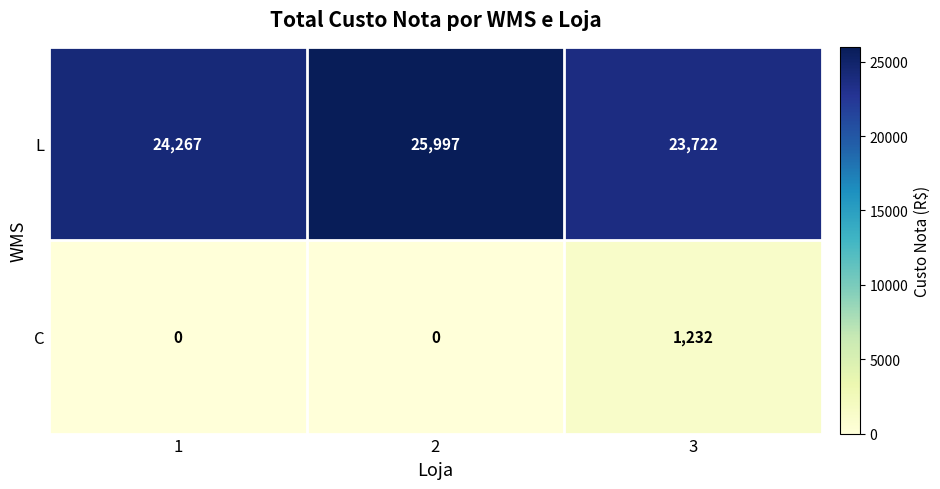

How many values in the L series are below 24267?

1